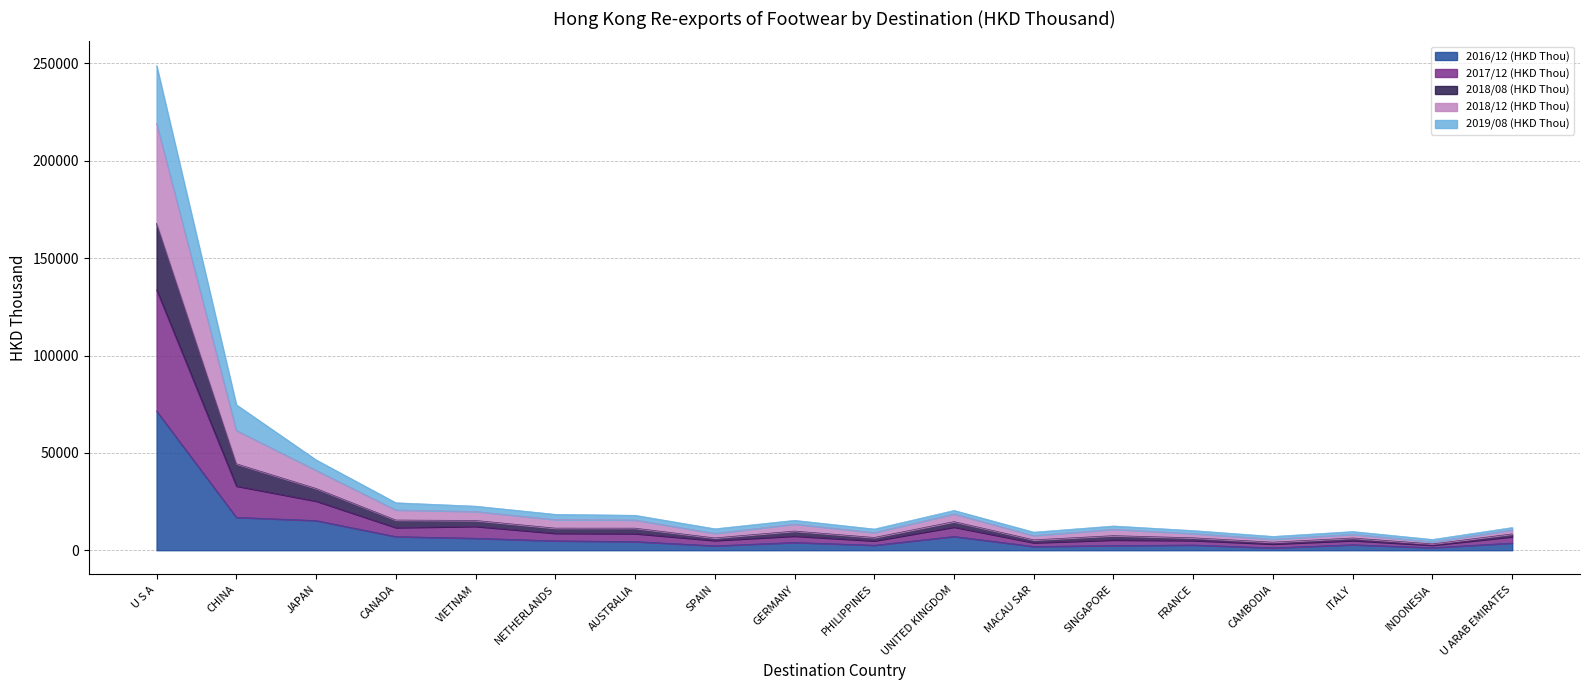

True or false: 2018/12 (HKD Thou) and 2017/12 (HKD Thou) intersect in this chart.

False